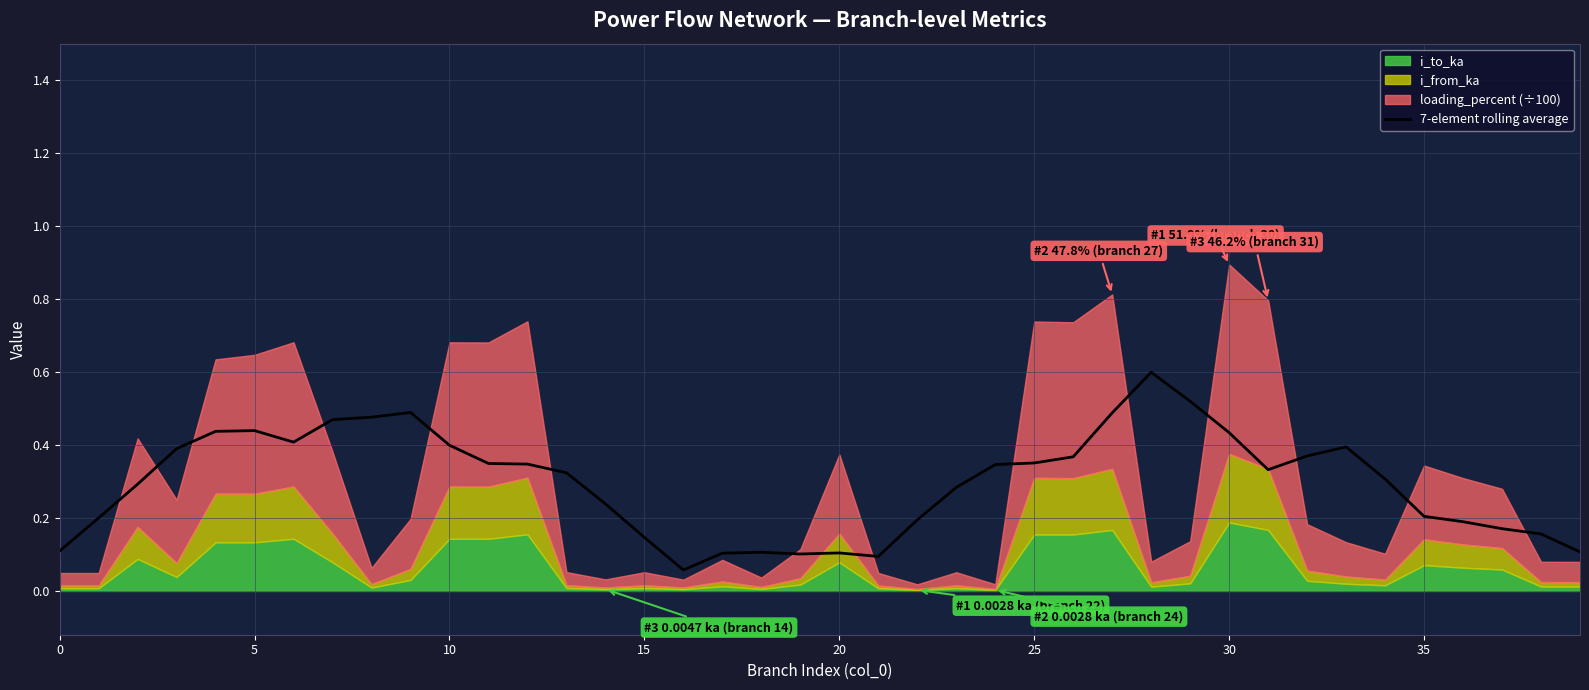

The 7-element rolling average series shows 0.3 at 35. True or false?

False